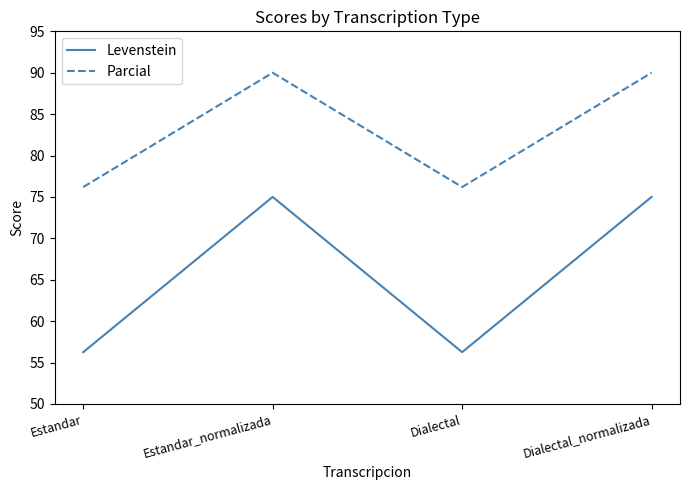

Which series has the largest total across all categories?

Parcial